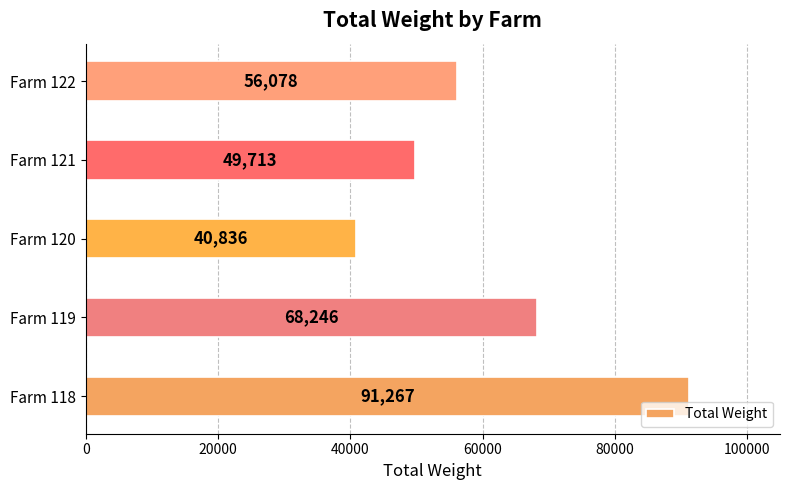

How many values are below 56078?

2